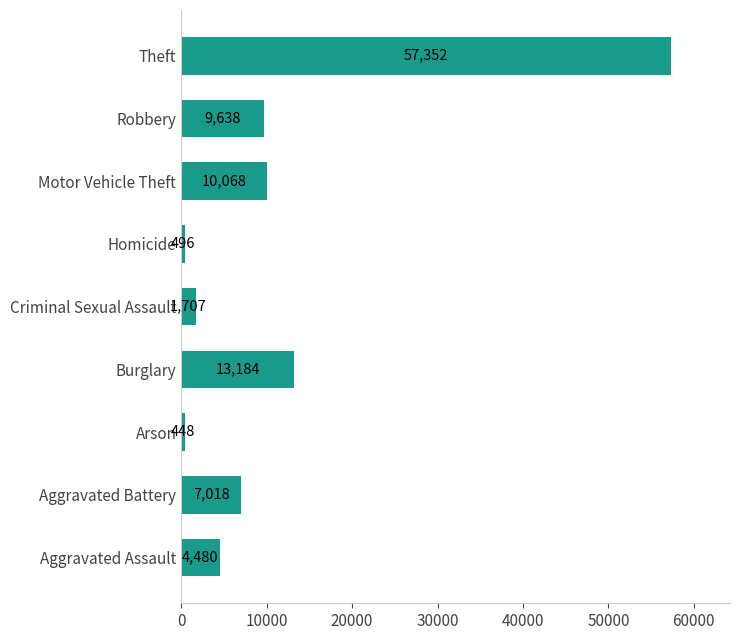

True or false: the data shows 97300 at Theft.

False